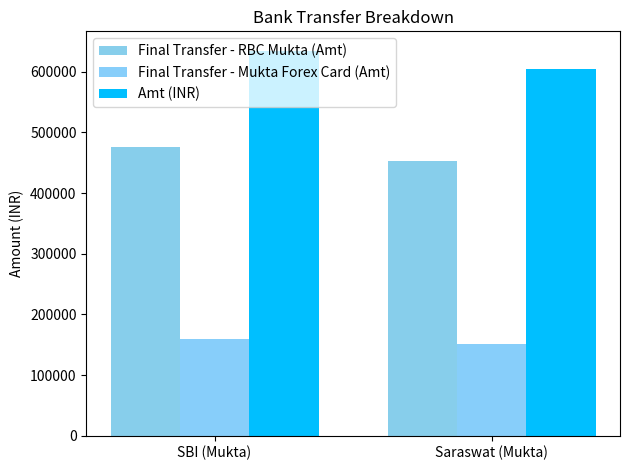

Rank the series at SBI (Mukta) from highest to lowest value.

Amt (INR), Final Transfer - RBC Mukta (Amt), Final Transfer - Mukta Forex Card (Amt)